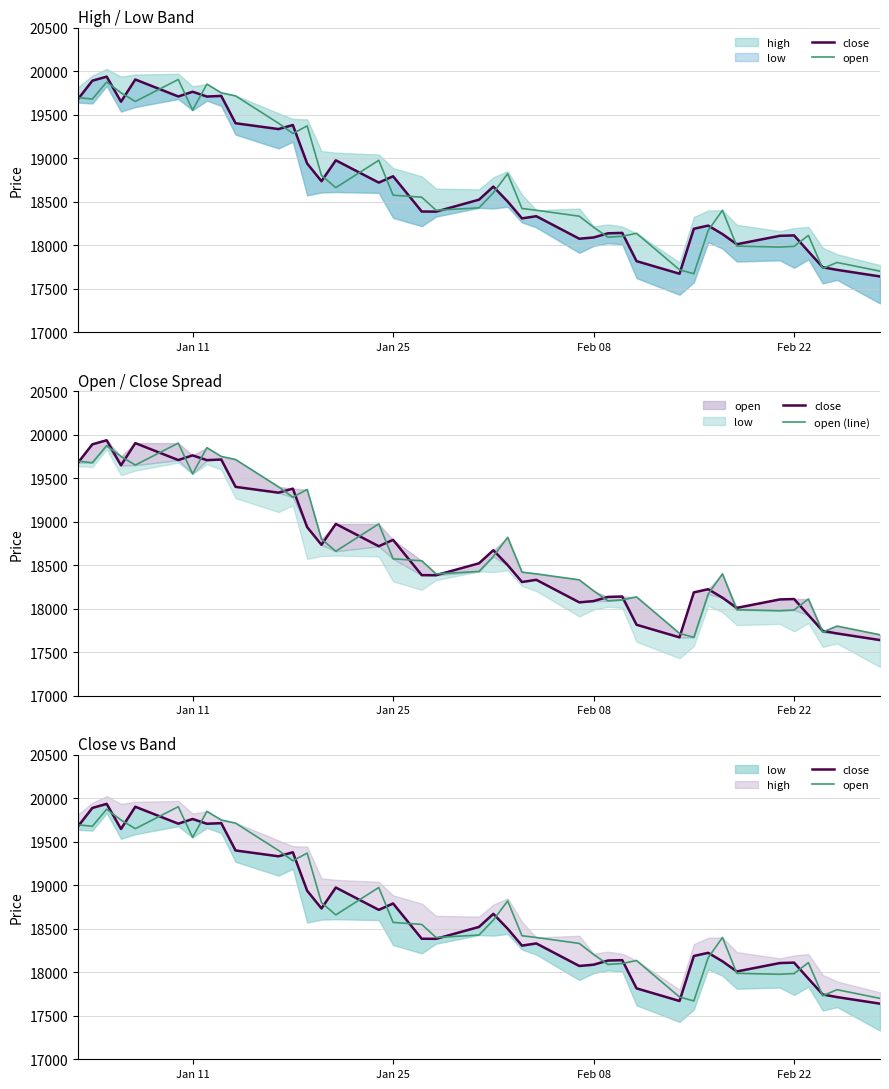

True or false: close has more than 2 interior local peaks.

True